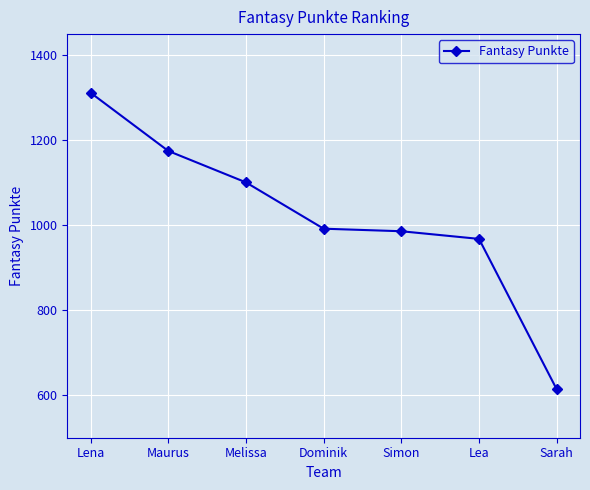

Which has a higher value, Simon or Sarah?

Simon